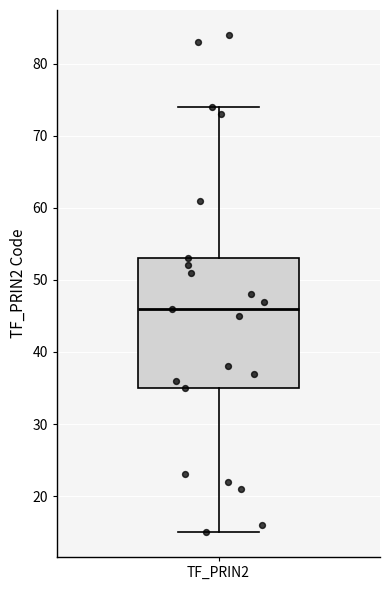

Transcribe this box plot: give where the median line is, the range the box spans, and where the two whiskers end, as read against the y-axis. The values are not printed on the chart, so give them approximately, as read against the axis.

median 46, box 35 to 53, whiskers 15 to 74